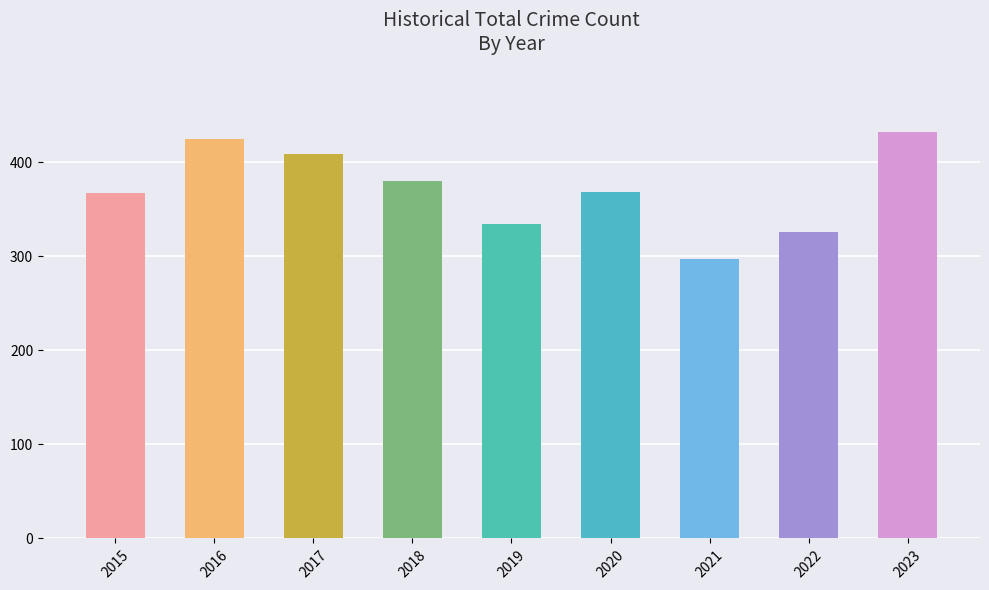

The value at 2021 is 297. True or false?

True